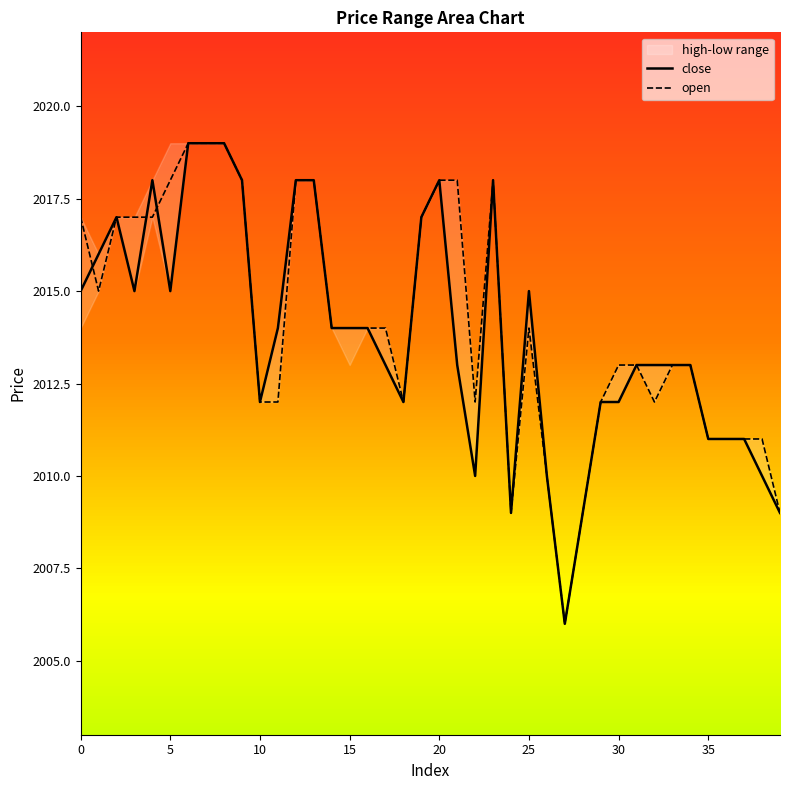

At how many categories does at least one series exceed 2013?

22